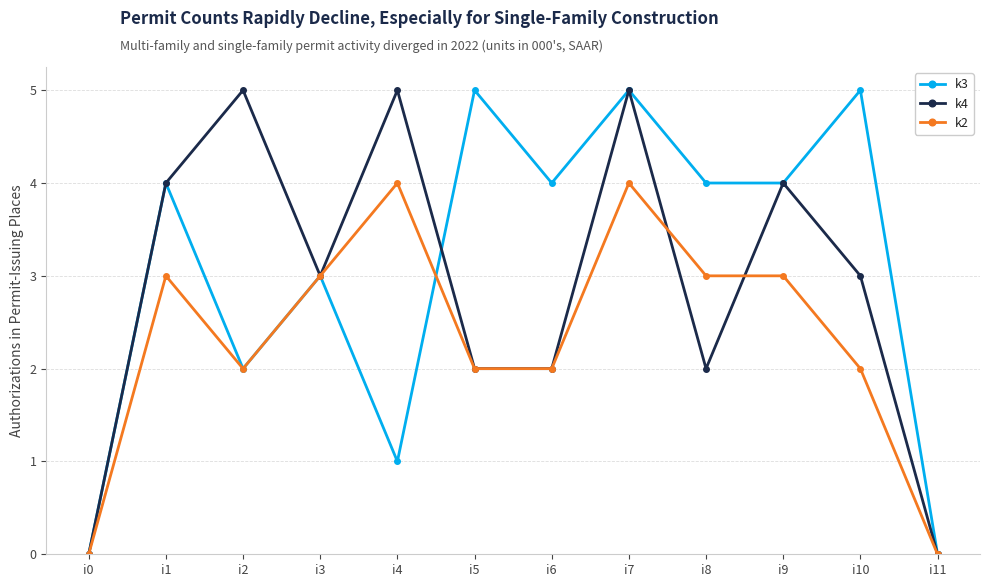

What is the approximate value of k3 at i10?

5